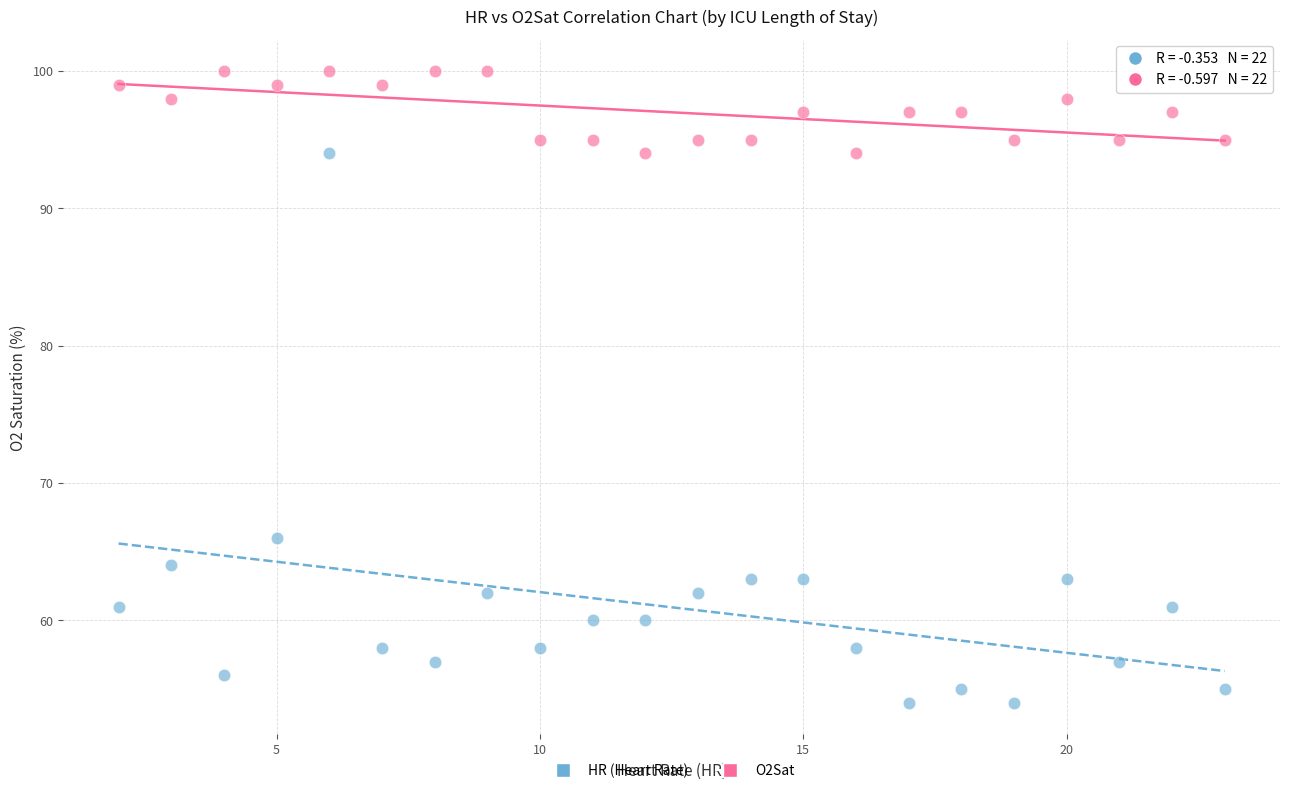

Which series reaches the maximum Y coordinate?

O2Sat